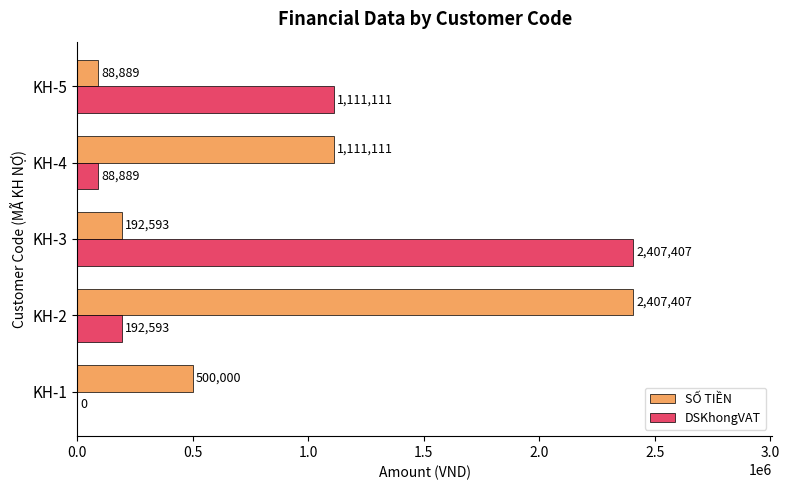

Which series has the largest total across all categories?

SỐ TIỀN